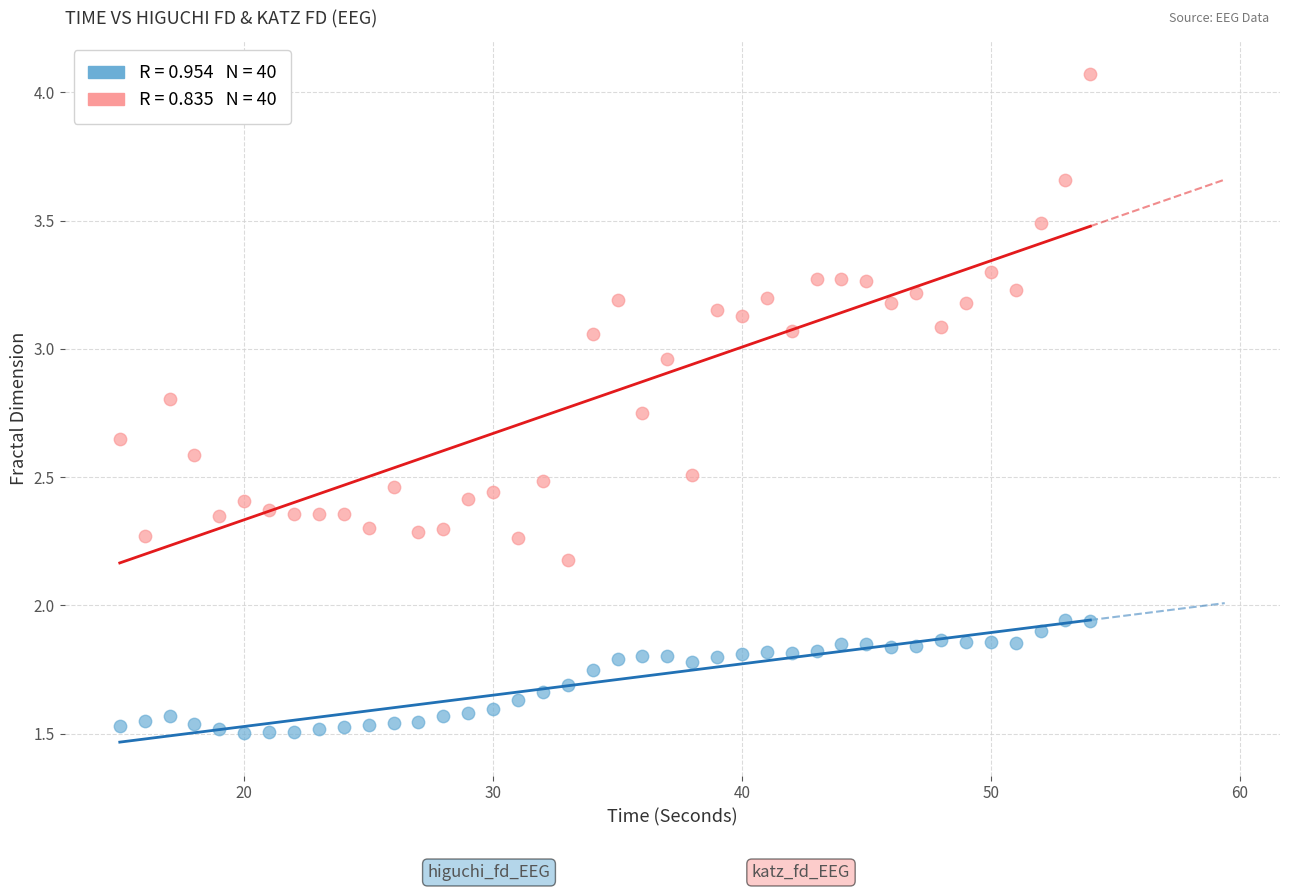

Across all data points, what is the range of X values (max minus min)?

39.0